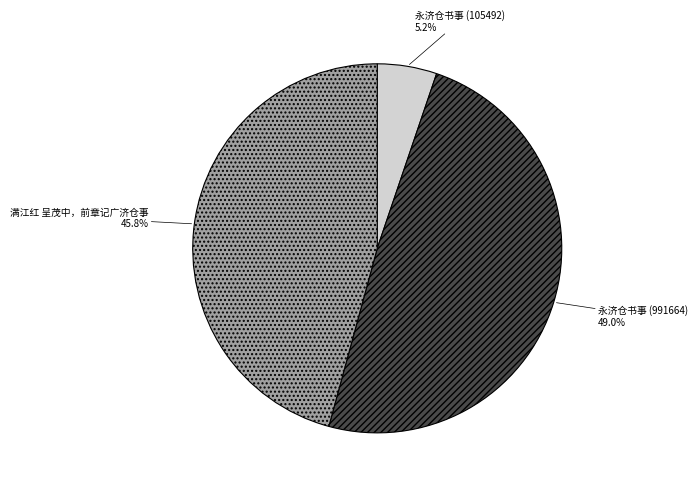

Is there any slice that represents more than half of the pie?

No